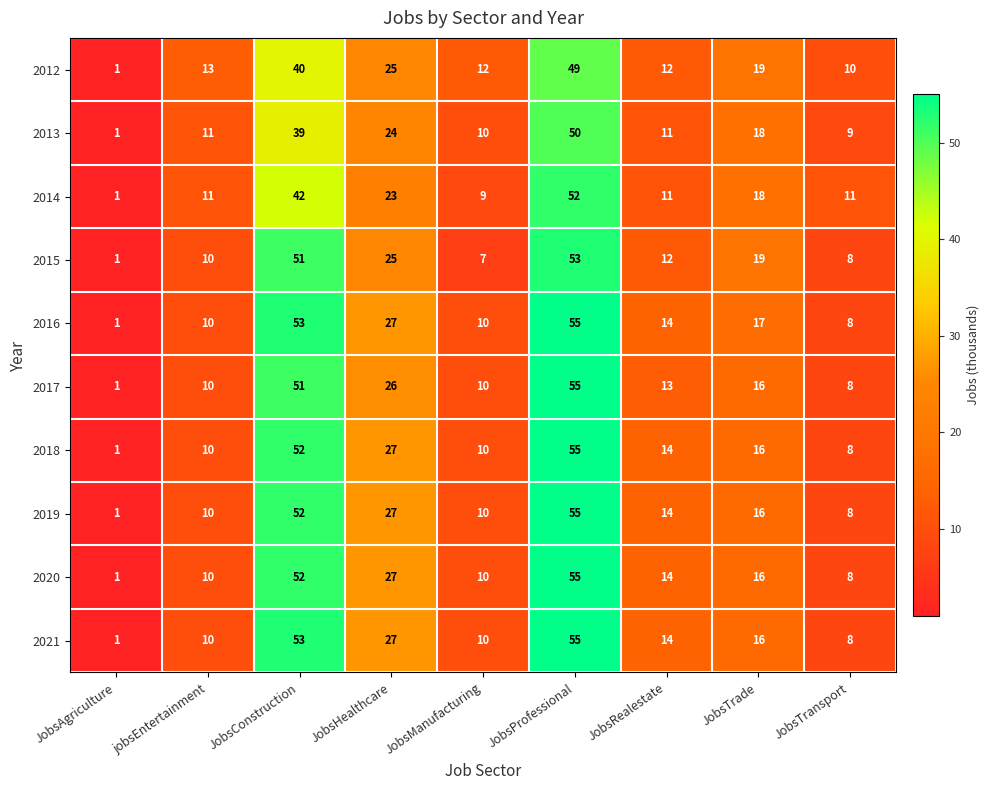

How many categories are shown in the chart?

9